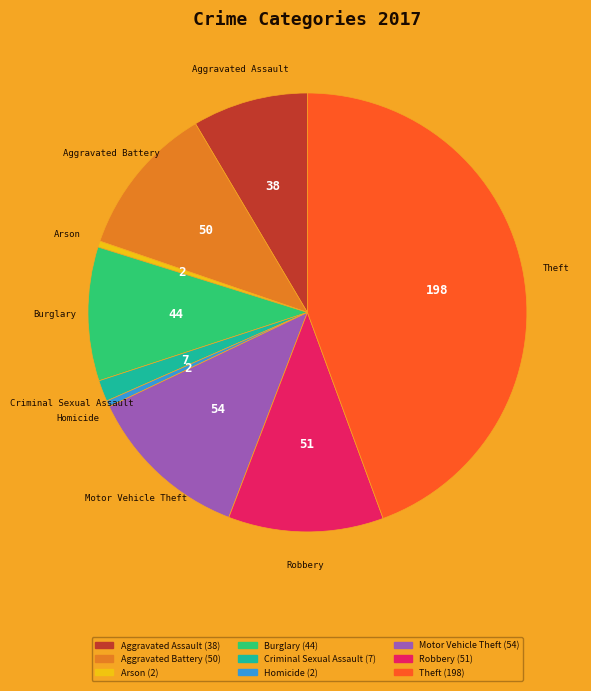

Which category has the biggest portion of the pie?

Theft